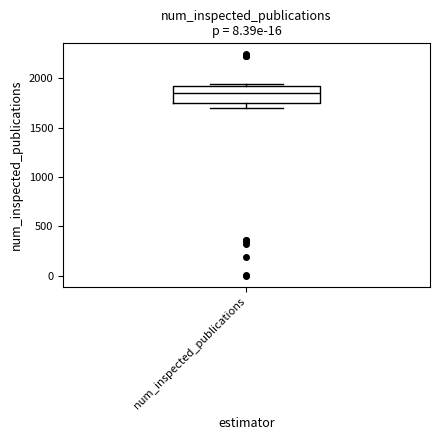

Where does the median line of the box for num_inspected_publications sit on the y-axis? The values are not printed on the chart, so give them approximately, as read against the axis.

1850